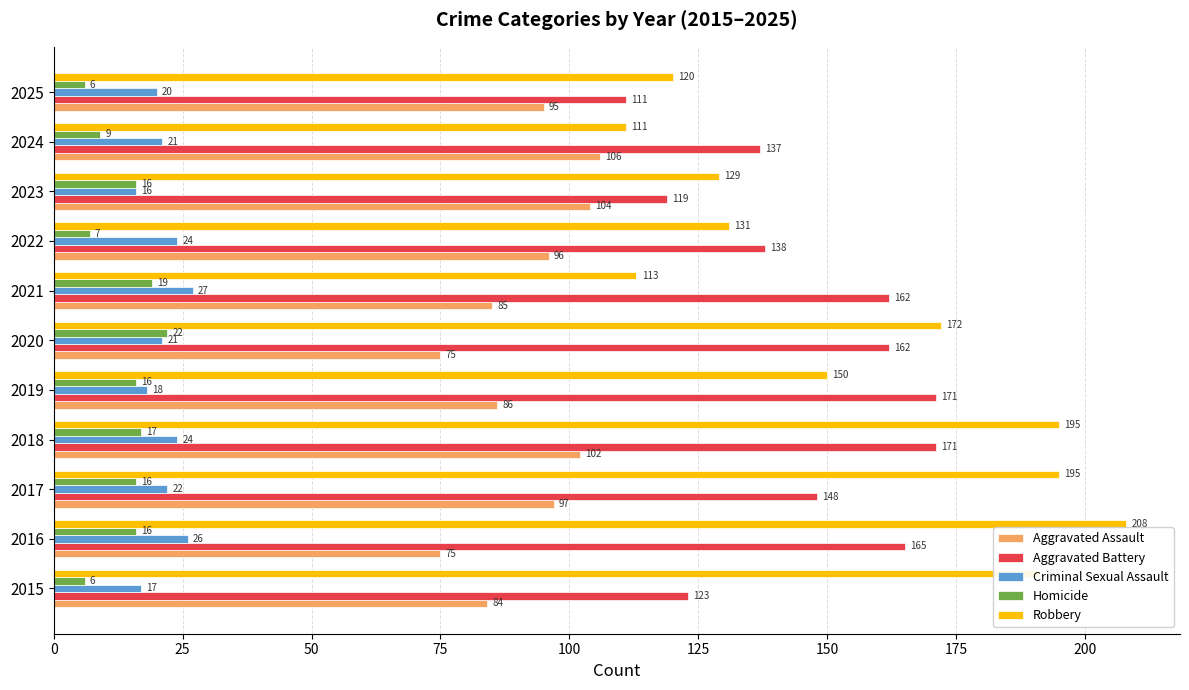

What is the greatest value displayed?

208